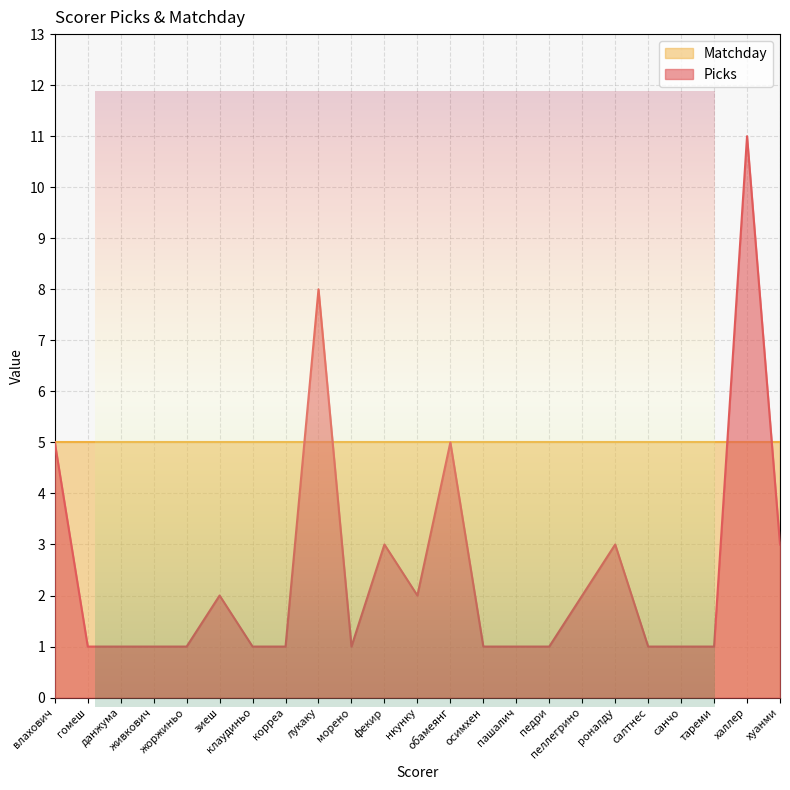

How many values are between 1 and 3?

19